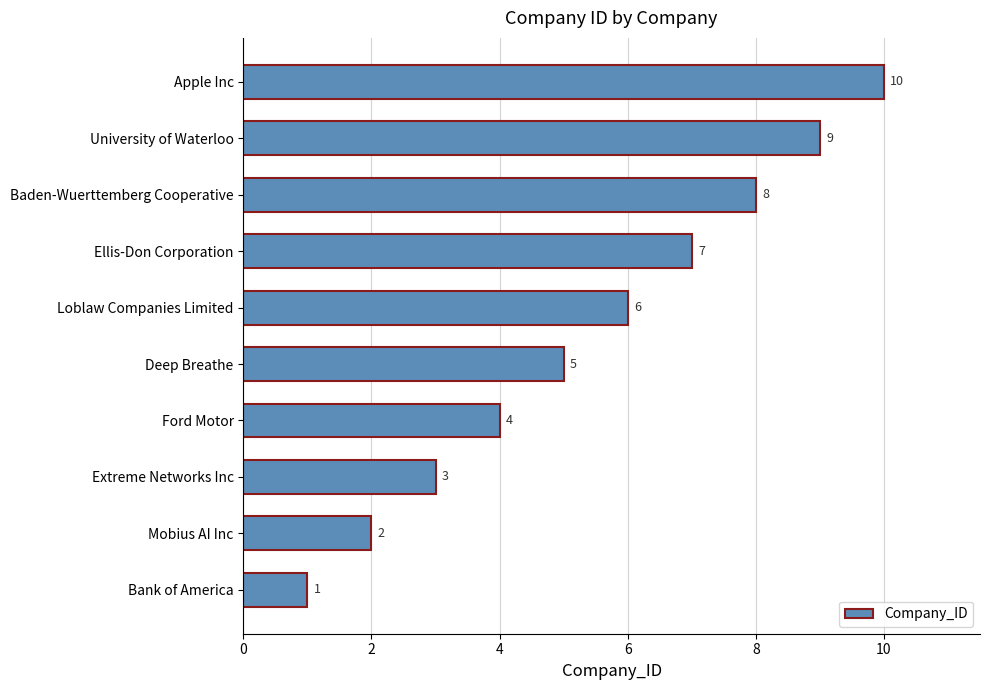

The chart shows a value of 1 at Extreme Networks Inc. True or false?

False